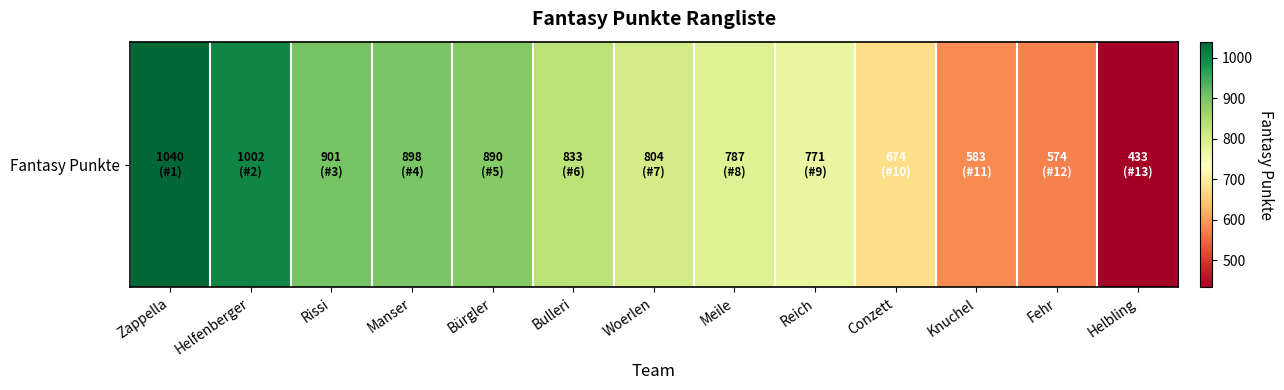

What is the difference between the second highest and second lowest values?

428